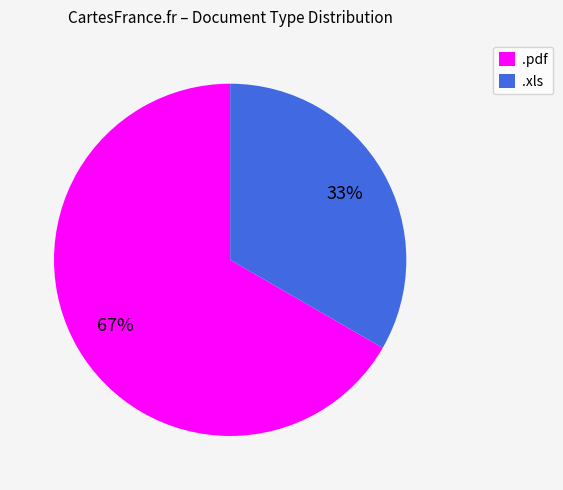

To the nearest percent, what is the combined percentage of .xls and .pdf?

100%